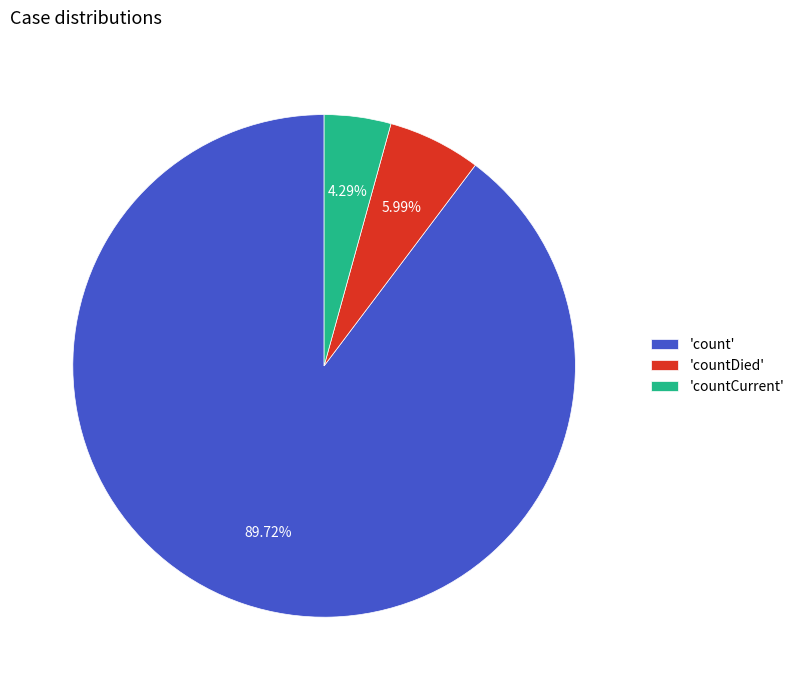

What is the largest slice in the pie chart?

'count'